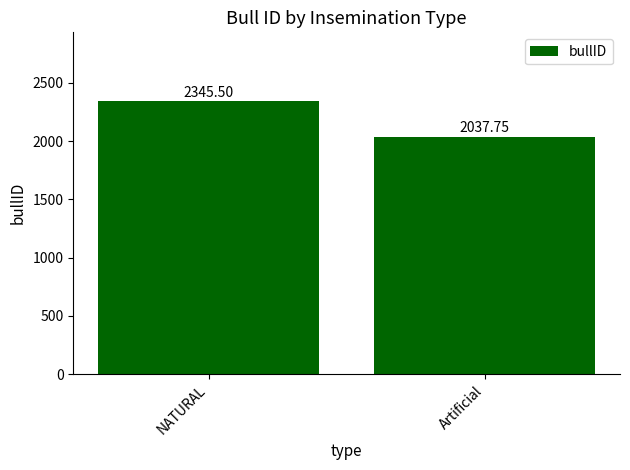

Rank the categories by value from lowest to highest.

Artificial, NATURAL